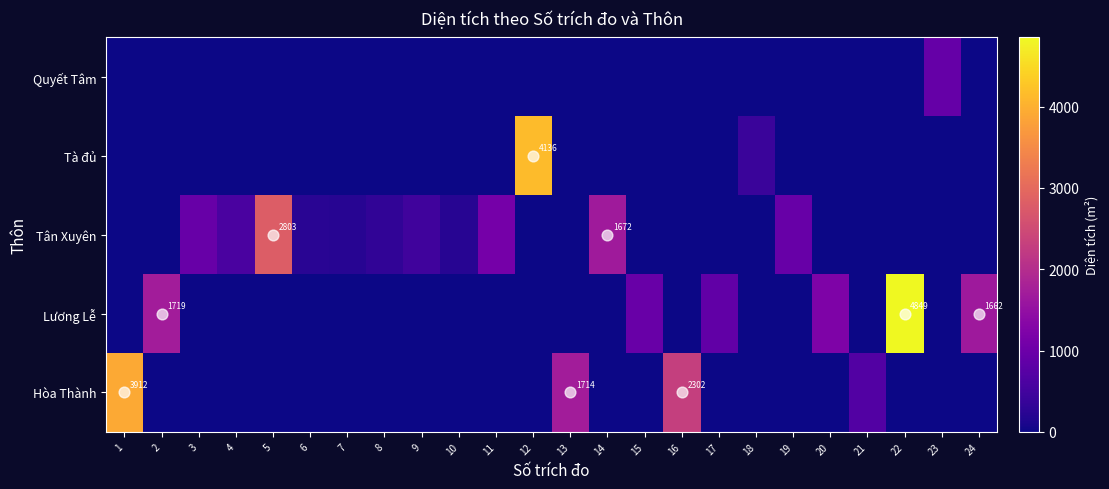

How many positive values does the Hòa Thành series have?

4